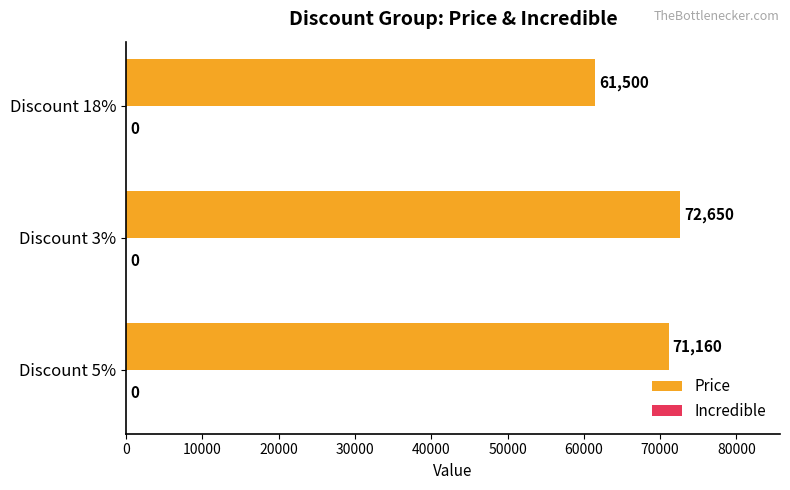

What is the difference between the maximum and minimum values?

11150